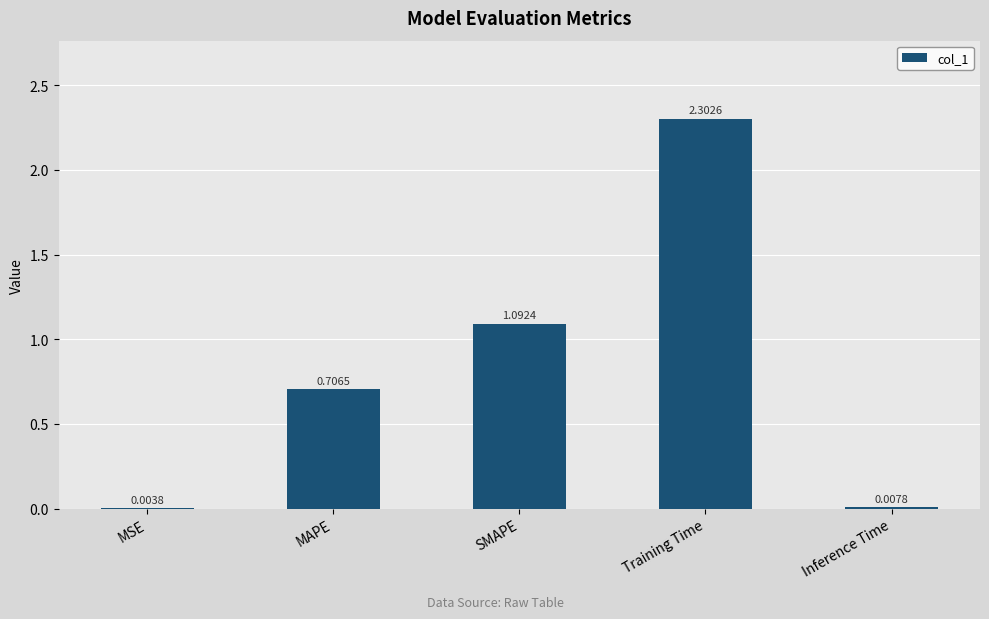

What is the sum of all values?

4.1